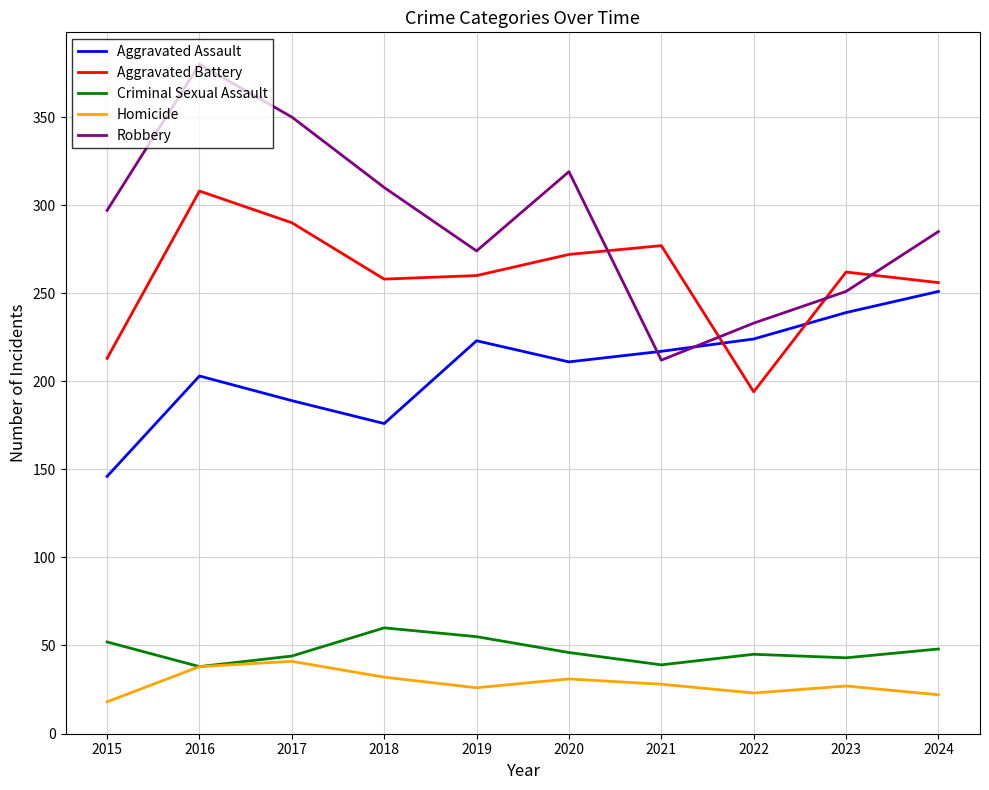

Rank the series by their maximum value, from lowest to highest.

Homicide, Criminal Sexual Assault, Aggravated Assault, Aggravated Battery, Robbery